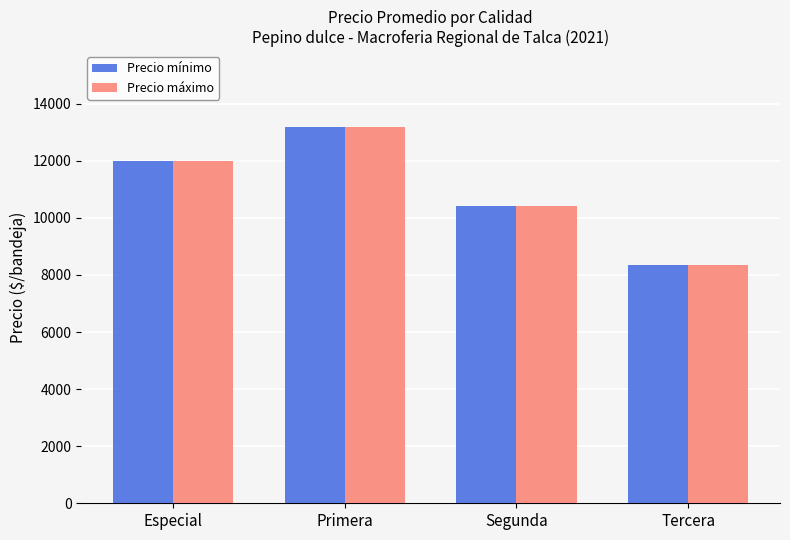

What are all the series names shown in the legend?

Precio mínimo, Precio máximo